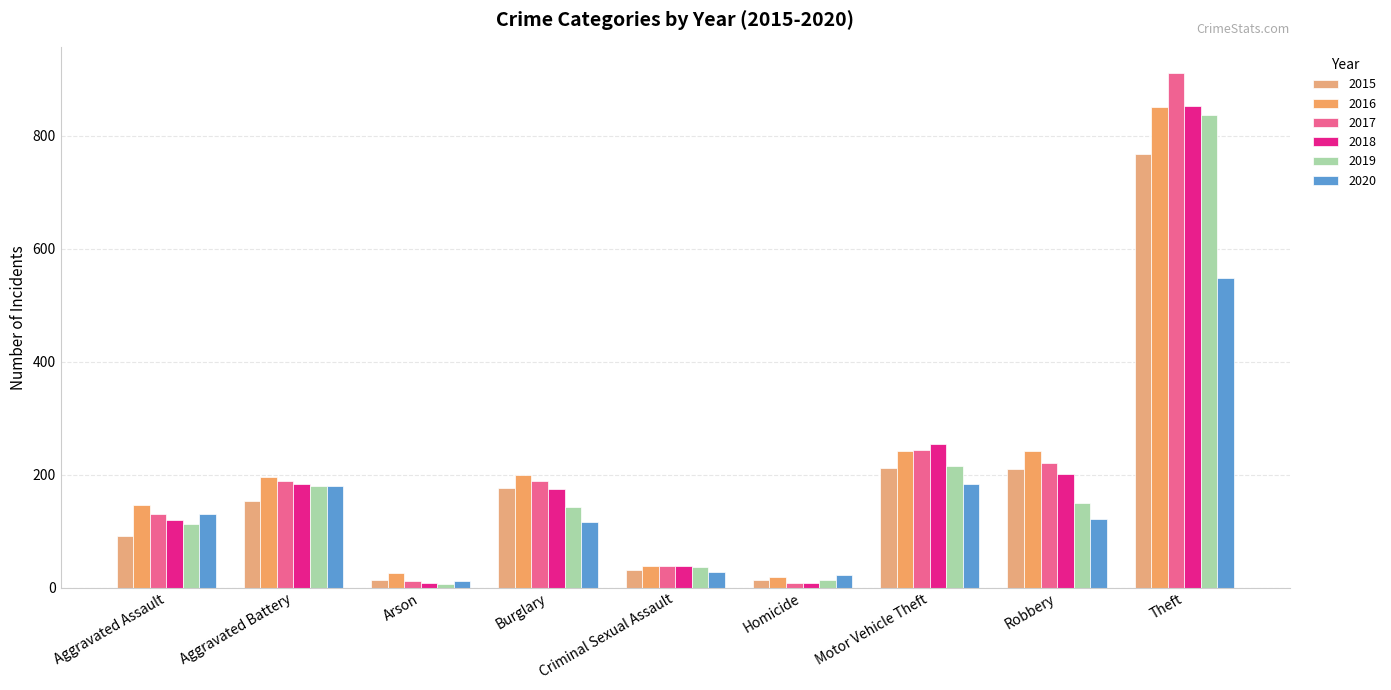

At which label is 2019 closest to 421?

Motor Vehicle Theft